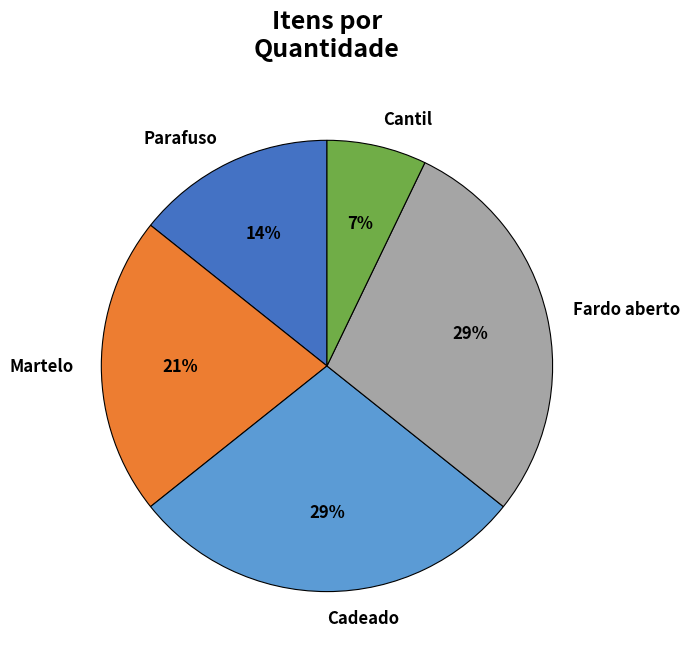

What percentage is the Fardo aberto slice, to the nearest percent?

29%